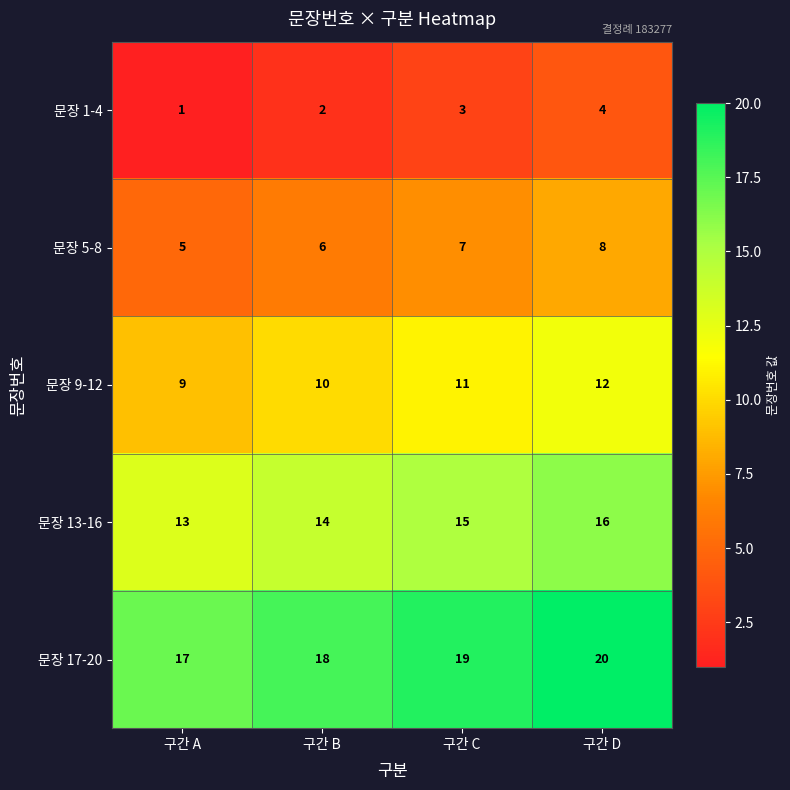

The 문장 9-12 series shows 16 at 구간 C. True or false?

False